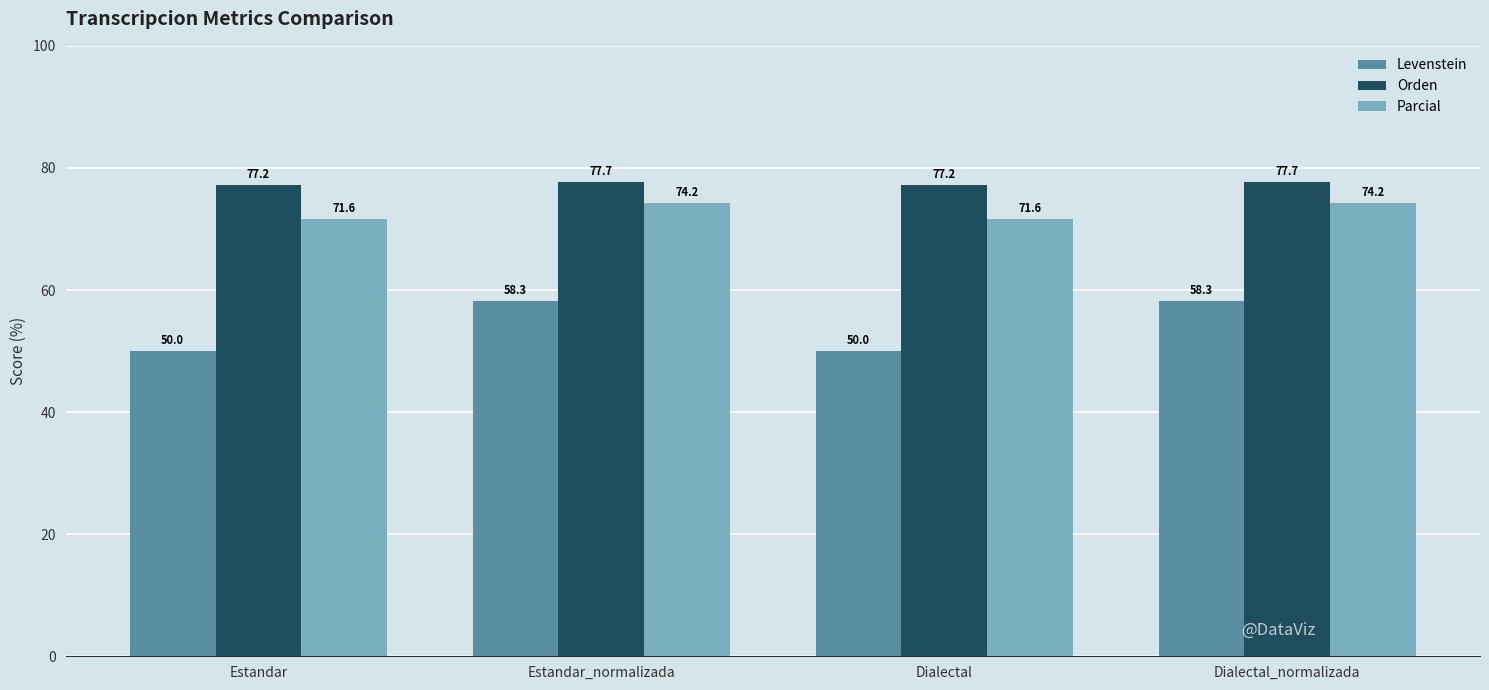

At Estandar_normalizada, list the series in order from smallest to largest.

Levenstein, Parcial, Orden